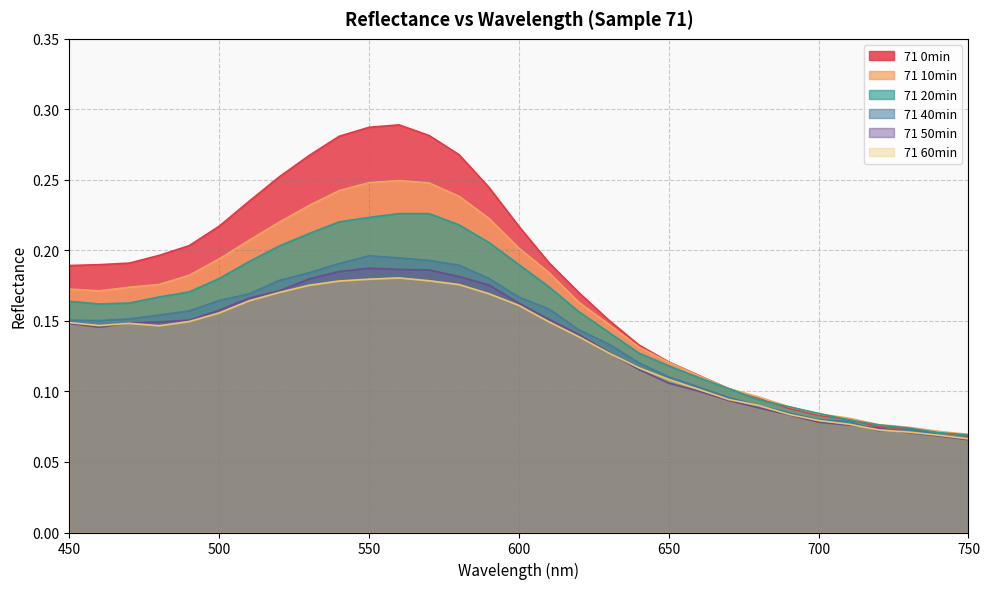

Reading left to right, what are all the values shown in this chart?

71 0min: 450=0.2	460=0.2	470=0.2	480=0.2	490=0.2	500=0.2	510=0.2	520=0.3	530=0.3	540=0.3	550=0.3	560=0.3	570=0.3	580=0.3	590=0.2	600=0.2	610=0.2	620=0.2	630=0.2	640=0.1	650=0.1	660=0.1	670=0.1	680=0.1	690=0.1	700=0.1	710=0.1	720=0.1	730=0.1	740=0.1	750=0.1
71 10min: 450=0.2	460=0.2	470=0.2	480=0.2	490=0.2	500=0.2	510=0.2	520=0.2	530=0.2	540=0.2	550=0.2	560=0.2	570=0.2	580=0.2	590=0.2	600=0.2	610=0.2	620=0.2	630=0.1	640=0.1	650=0.1	660=0.1	670=0.1	680=0.1	690=0.1	700=0.1	710=0.1	720=0.1	730=0.1	740=0.1	750=0.1
71 20min: 450=0.2	460=0.2	470=0.2	480=0.2	490=0.2	500=0.2	510=0.2	520=0.2	530=0.2	540=0.2	550=0.2	560=0.2	570=0.2	580=0.2	590=0.2	600=0.2	610=0.2	620=0.2	630=0.1	640=0.1	650=0.1	660=0.1	670=0.1	680=0.1	690=0.1	700=0.1	710=0.1	720=0.1	730=0.1	740=0.1	750=0.1
71 40min: 450=0.2	460=0.2	470=0.2	480=0.2	490=0.2	500=0.2	510=0.2	520=0.2	530=0.2	540=0.2	550=0.2	560=0.2	570=0.2	580=0.2	590=0.2	600=0.2	610=0.2	620=0.1	630=0.1	640=0.1	650=0.1	660=0.1	670=0.1	680=0.1	690=0.1	700=0.1	710=0.1	720=0.1	730=0.1	740=0.1	750=0.1
71 50min: 450=0.1	460=0.1	470=0.1	480=0.1	490=0.2	500=0.2	510=0.2	520=0.2	530=0.2	540=0.2	550=0.2	560=0.2	570=0.2	580=0.2	590=0.2	600=0.2	610=0.2	620=0.1	630=0.1	640=0.1	650=0.1	660=0.1	670=0.1	680=0.1	690=0.1	700=0.1	710=0.1	720=0.1	730=0.1	740=0.1	750=0.1
71 60min: 450=0.1	460=0.1	470=0.1	480=0.1	490=0.1	500=0.2	510=0.2	520=0.2	530=0.2	540=0.2	550=0.2	560=0.2	570=0.2	580=0.2	590=0.2	600=0.2	610=0.1	620=0.1	630=0.1	640=0.1	650=0.1	660=0.1	670=0.1	680=0.1	690=0.1	700=0.1	710=0.1	720=0.1	730=0.1	740=0.1	750=0.1